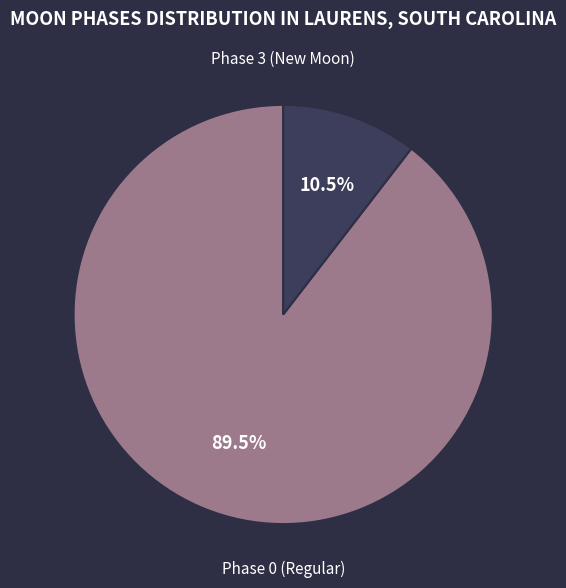

Does any single category account for the majority?

Yes